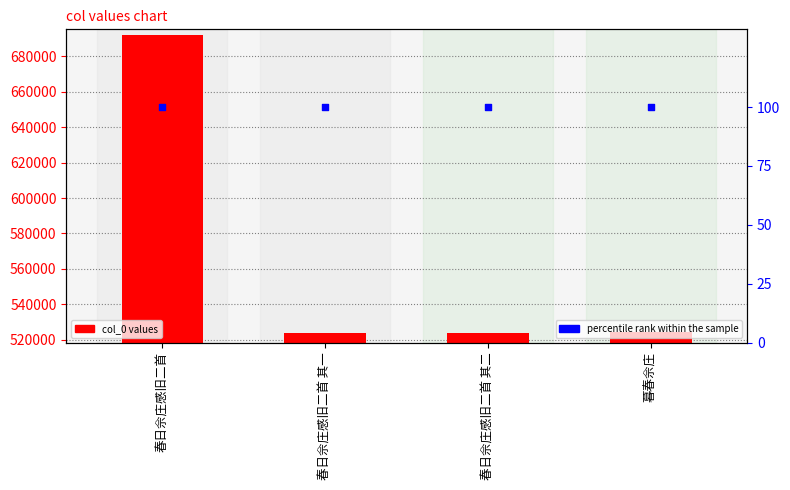

Which series has the largest Y range (max minus min)?

col_0